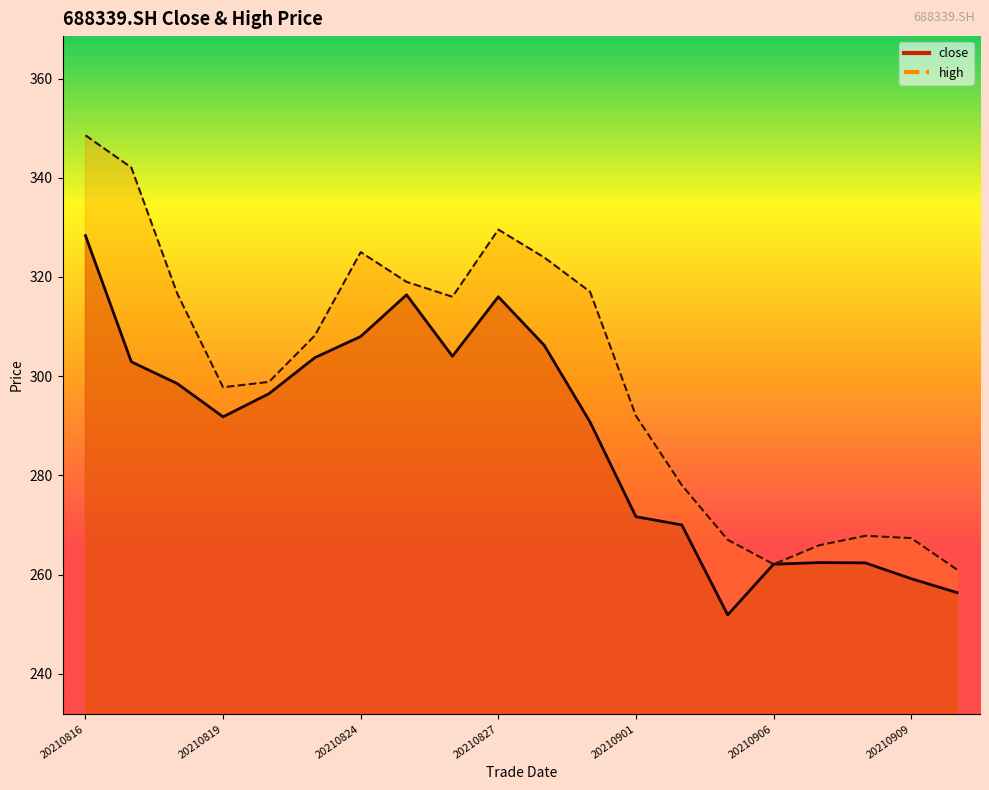

What is the minimum value shown in the chart?

251.8